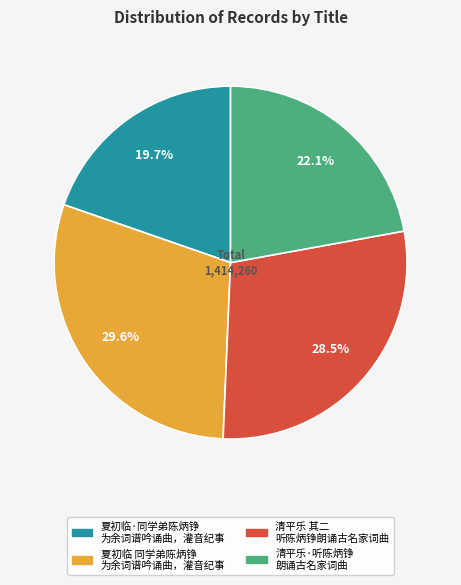

Is there a majority slice in this chart?

No